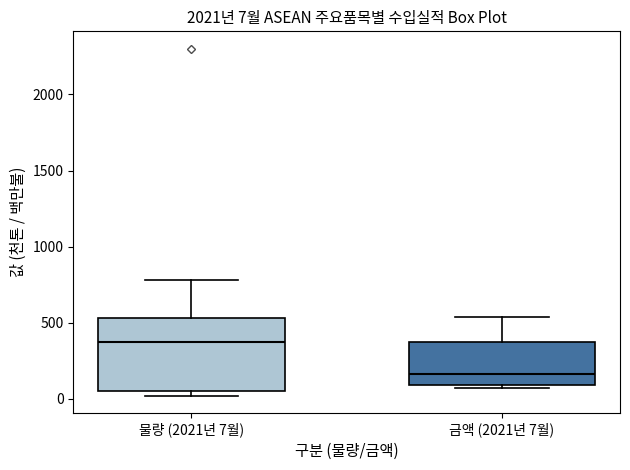

Comparing the boxes themselves (not the whiskers), which one is the tallest?

물량 (2021년 7월)